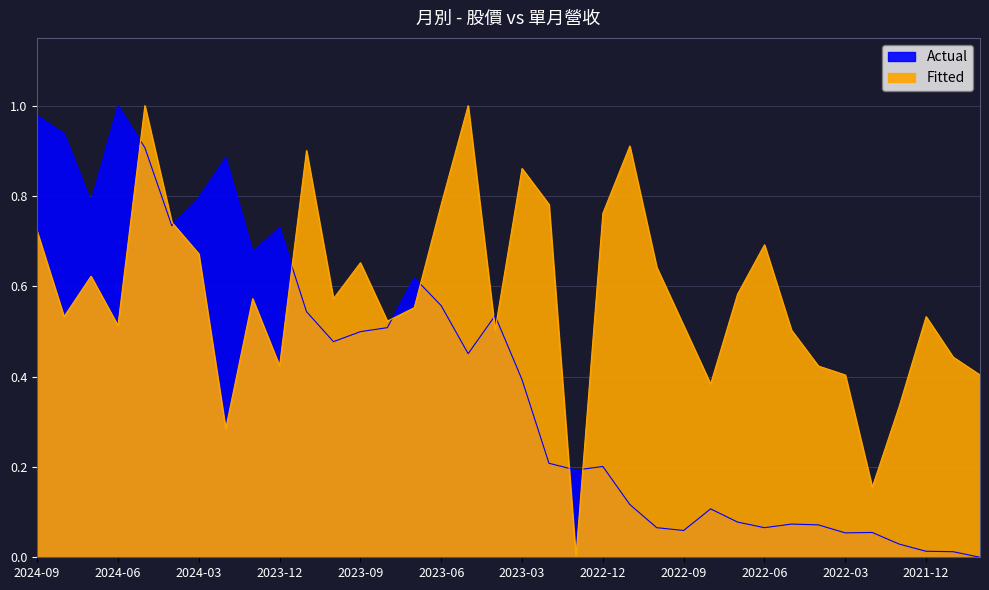

Which series has the largest range (max minus min)?

Actual